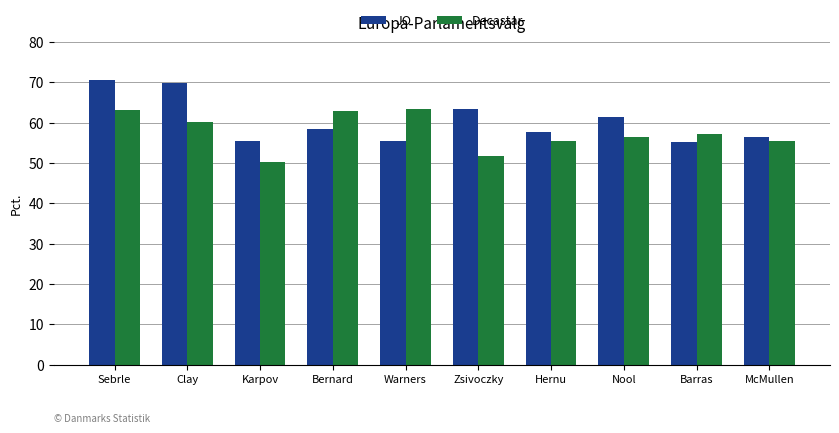

Which series changed the most between Karpov and Bernard?

Decastar